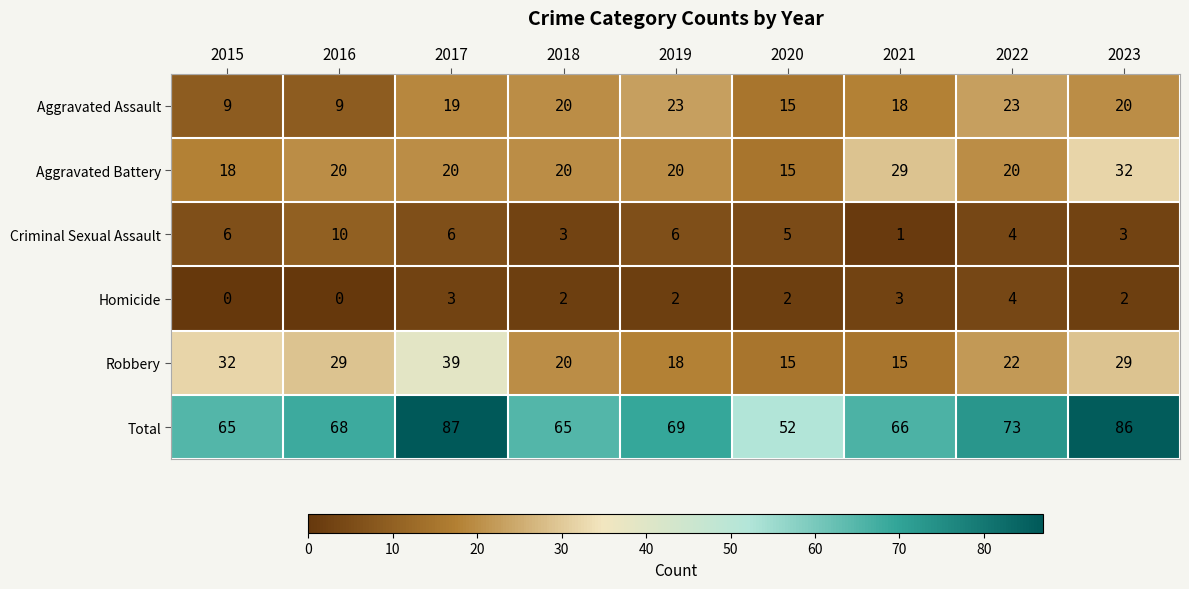

What is the sum of the Total values at 2019 and 2021?

135